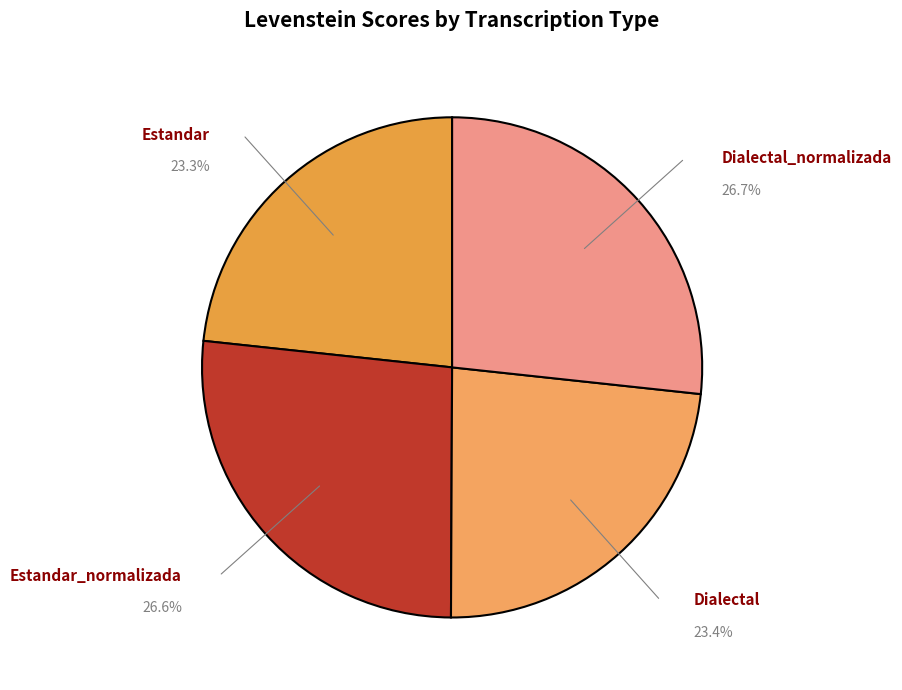

Count the number of slices in the pie.

4